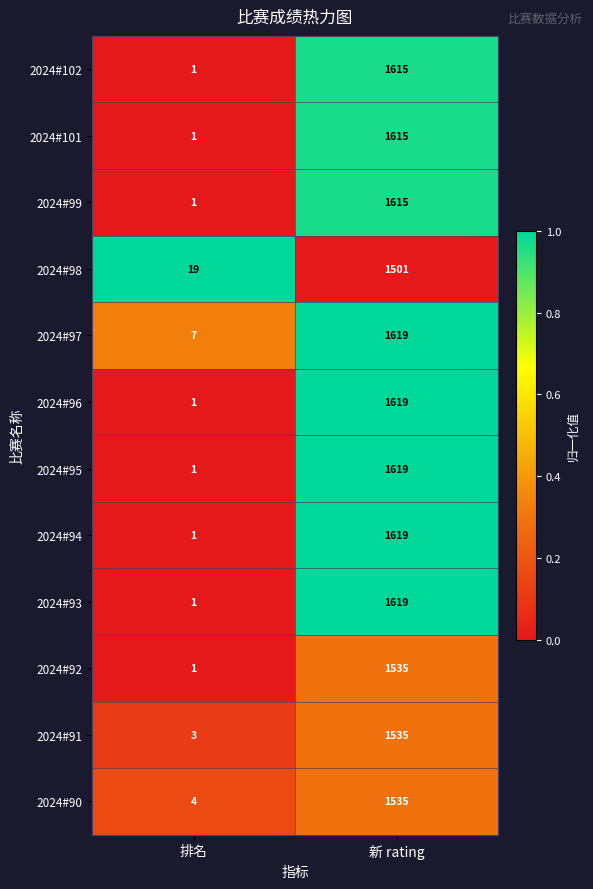

Rank the categories by 2024#98 value from lowest to highest.

排名, 新 rating